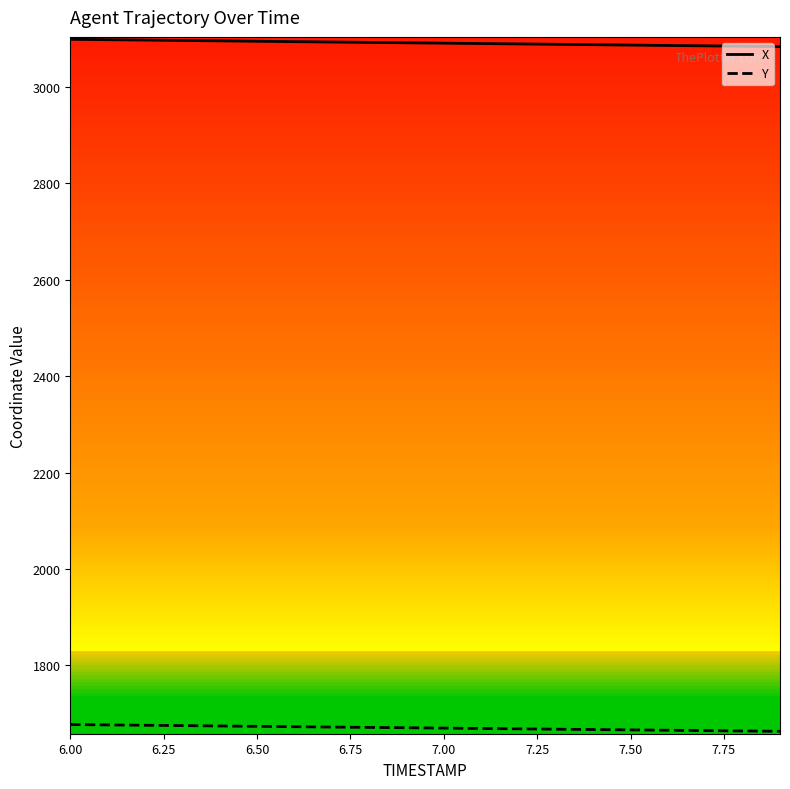

True or false: X and Y cross at least once.

False